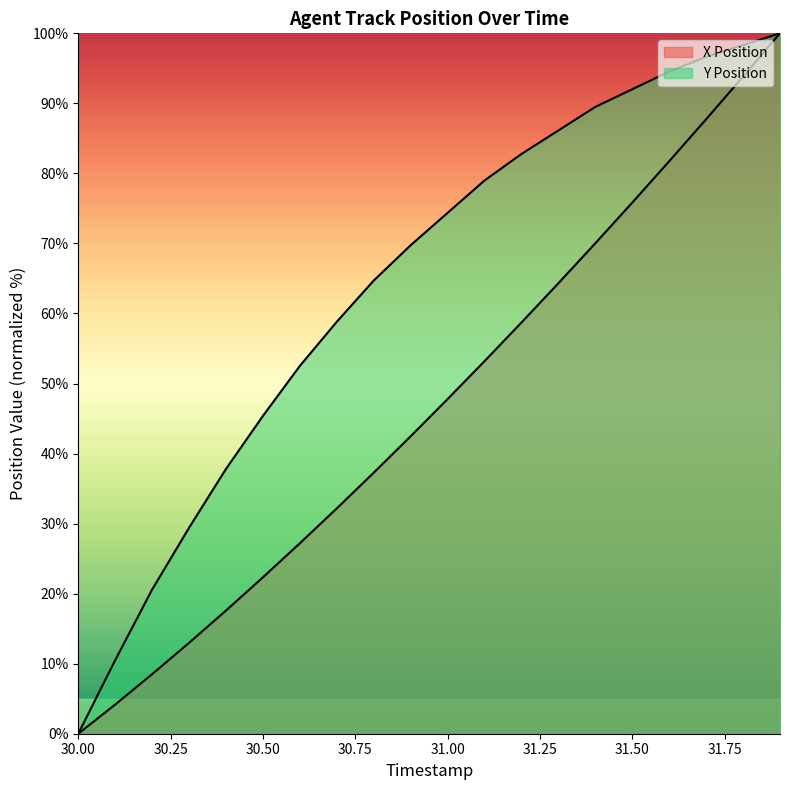

What is the difference between the maximum and second lowest values in the X Position series?

95.8